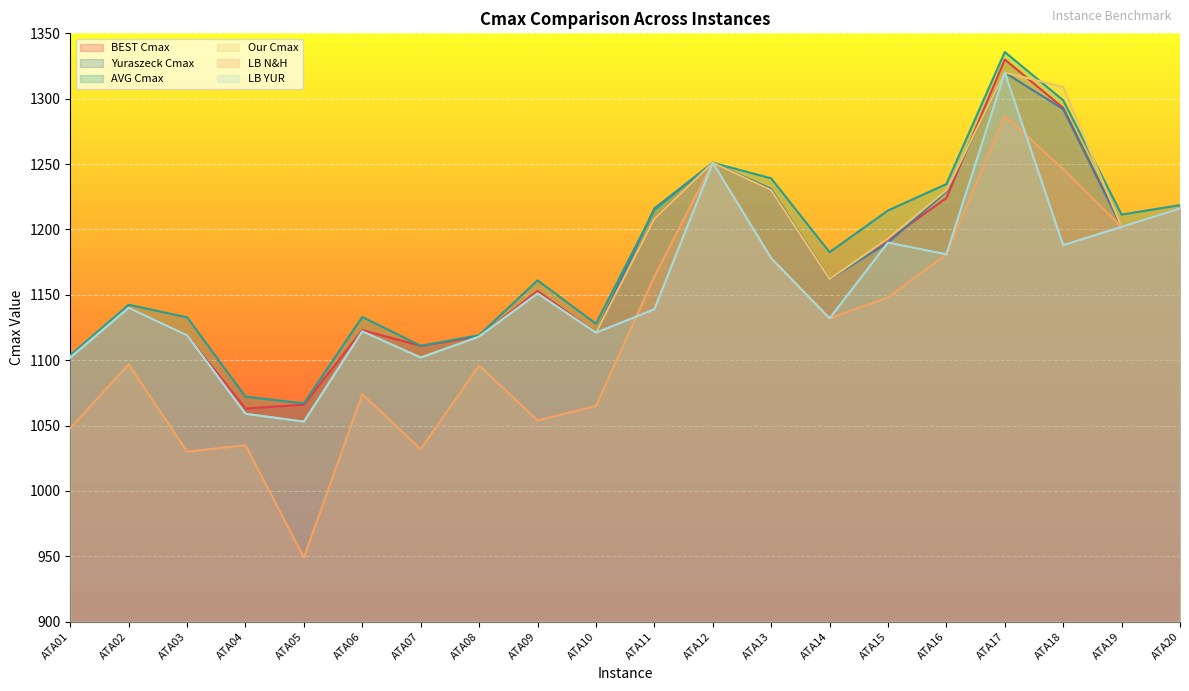

What is the total value across all series at ATA14?

6932.6